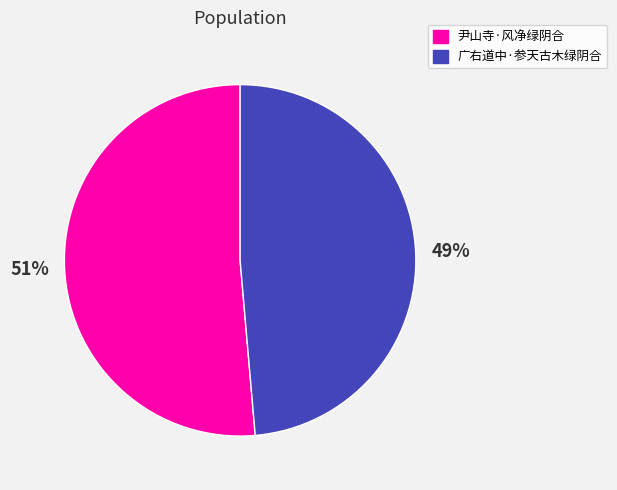

Which has a higher value, 广右道中·参天古木绿阴合 or 尹山寺·风净绿阴合?

尹山寺·风净绿阴合